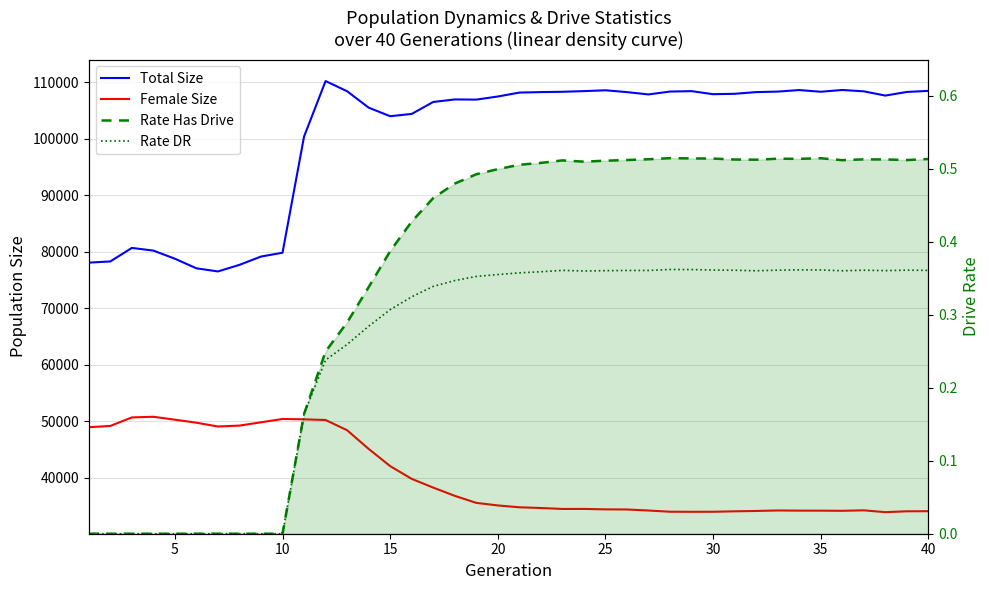

List the series in order of their peak value, highest first.

Total Size, Female Size, Rate Has Drive, Rate DR